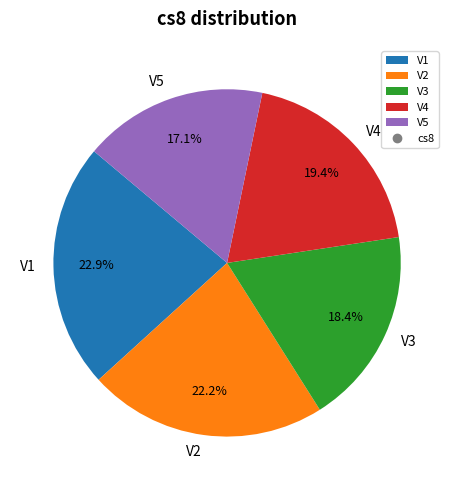

Which category has the smallest portion of the pie?

V5